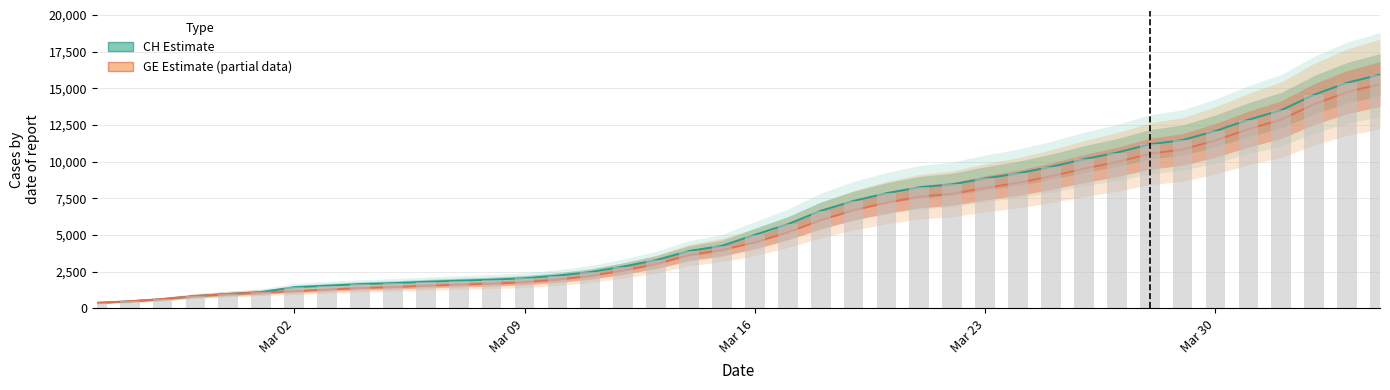

What is the sum of all CH (Estimate) values?

242133